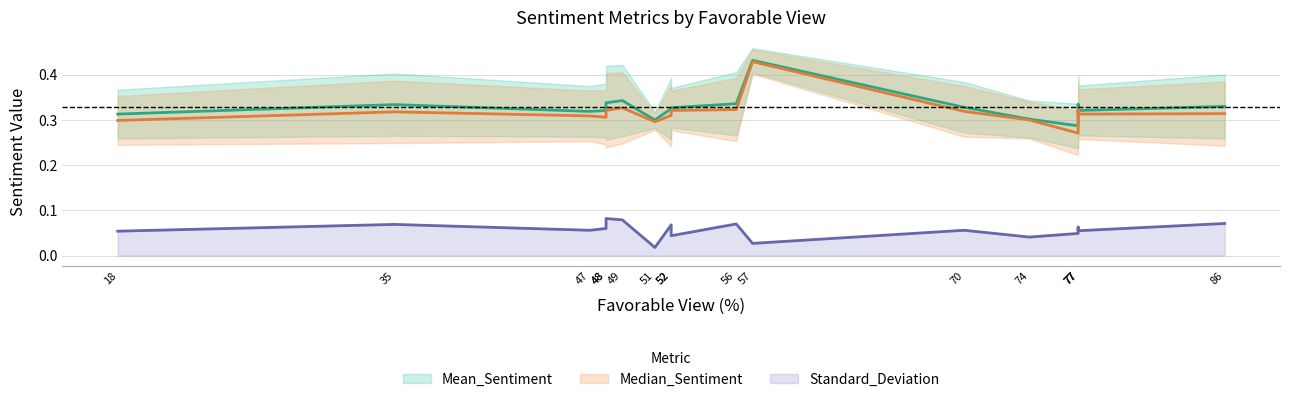

True or false: Mean_Sentiment has more than 1 points higher than both neighbors.

True